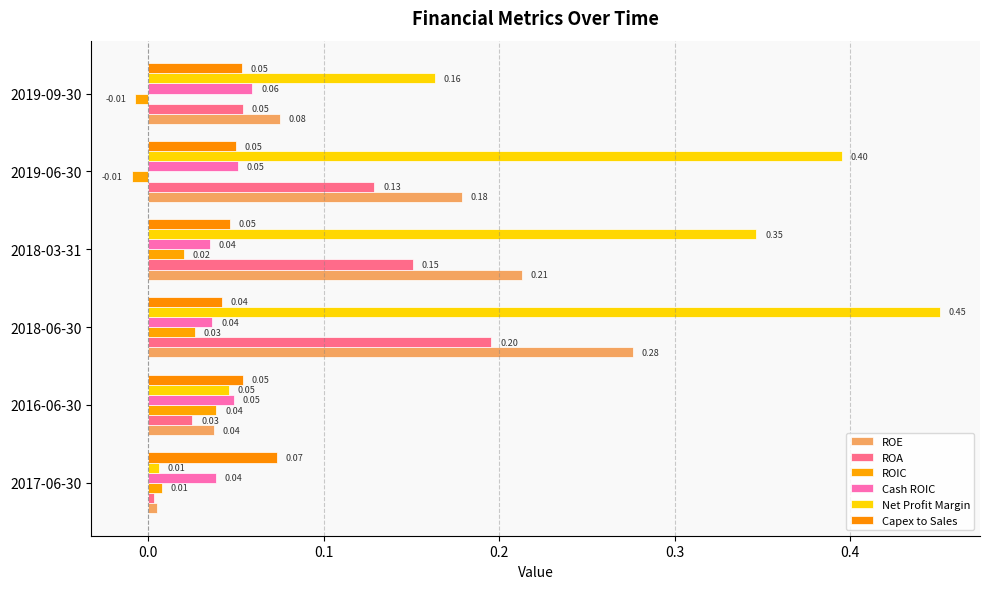

What are all the series names shown in the legend?

ROE, ROA, ROIC, Cash ROIC, Net Profit Margin, Capex to Sales